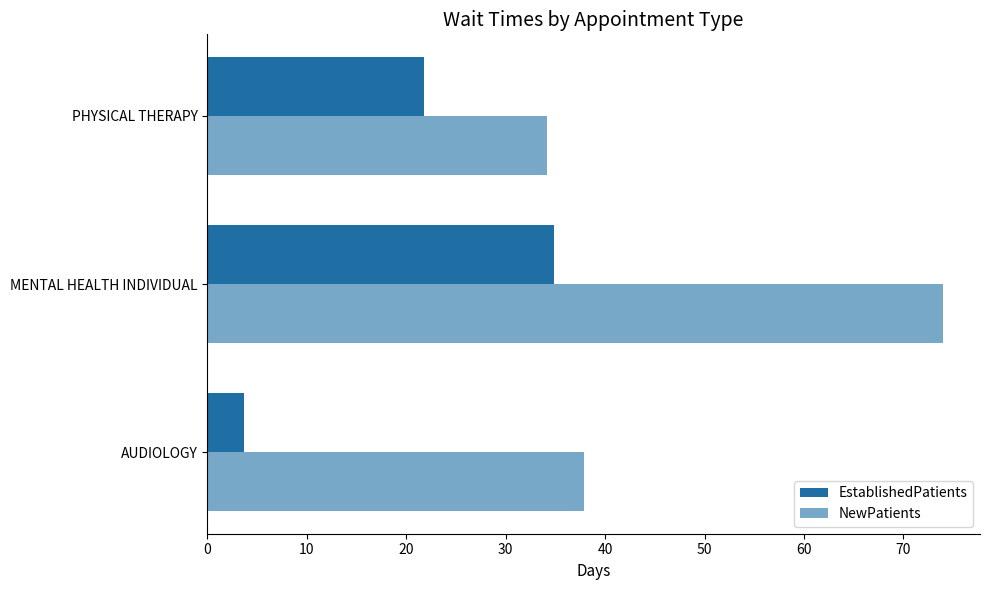

What is the value of the NewPatients bar at the 3rd from the left?

34.2